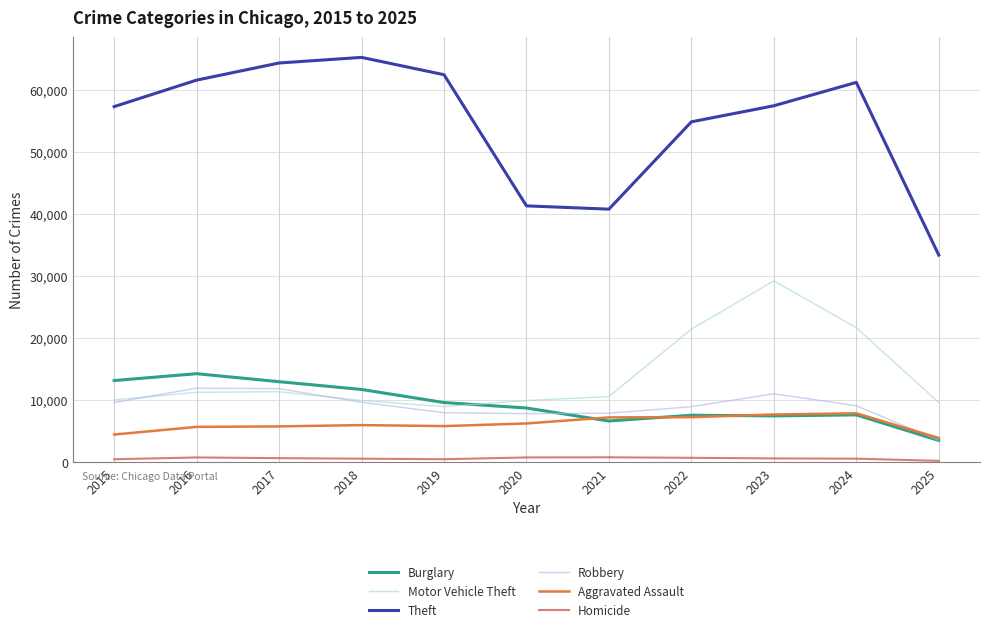

True or false: Motor Vehicle Theft and Theft cross at least once.

False